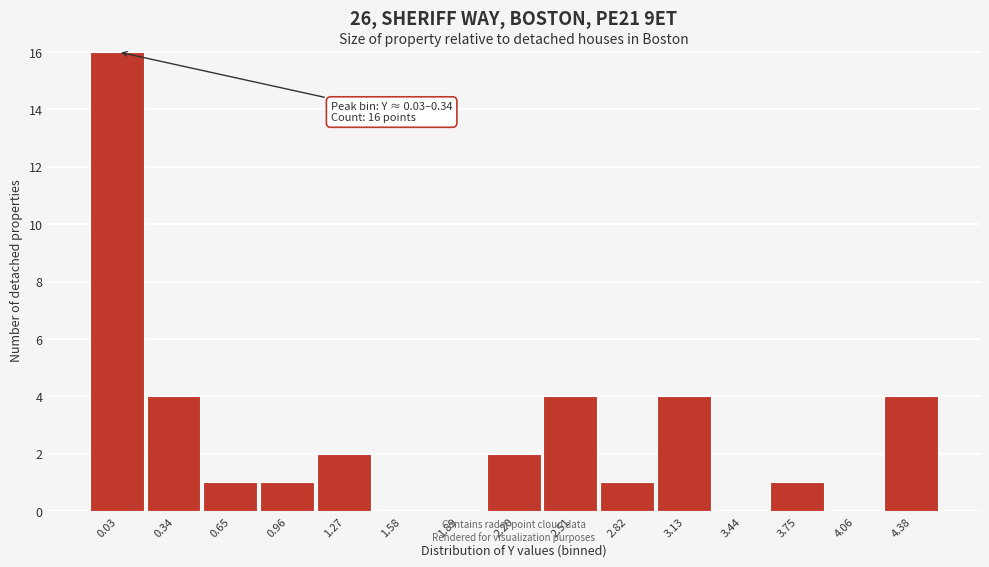

Reading left to right, extract all data points from this chart.

0.03=16	0.34=4	0.65=1	0.96=1	1.27=2	1.58=0	1.89=0	2.20=2	2.51=4	2.82=1	3.13=4	3.44=0	3.75=1	4.06=0	4.38=4